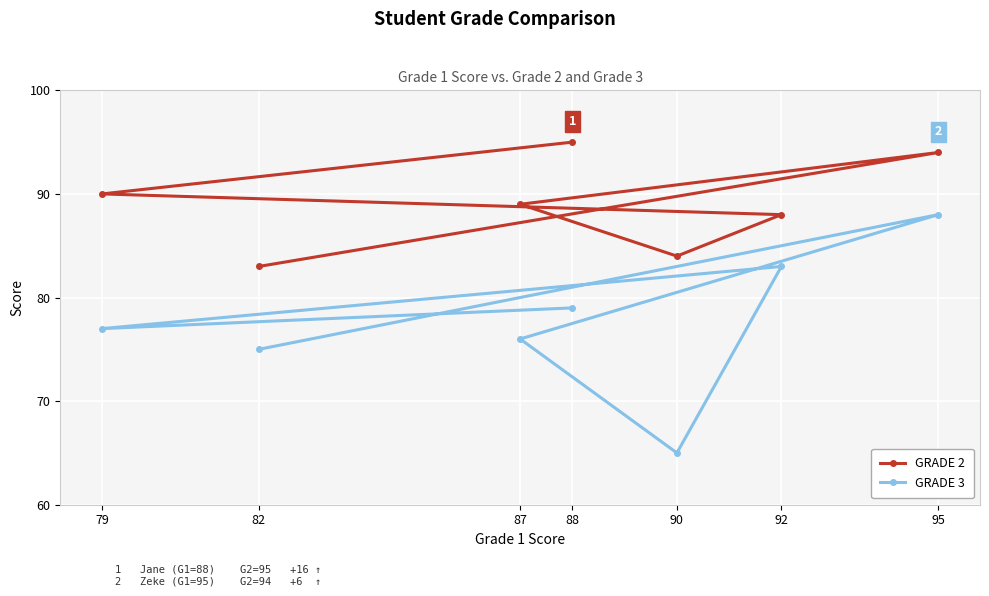

Read the GRADE 3 value at 79.

77